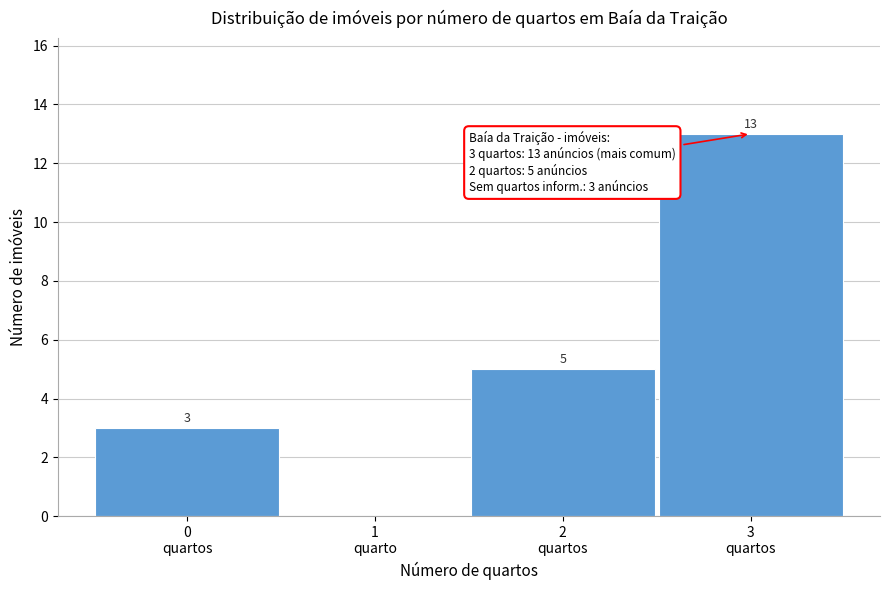

What is the greatest value displayed?

13